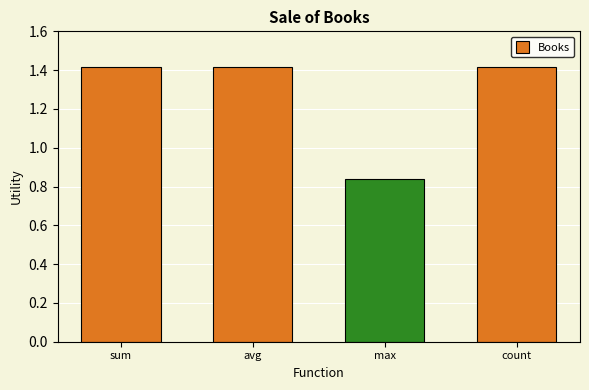

Count the number of categories in the chart.

4